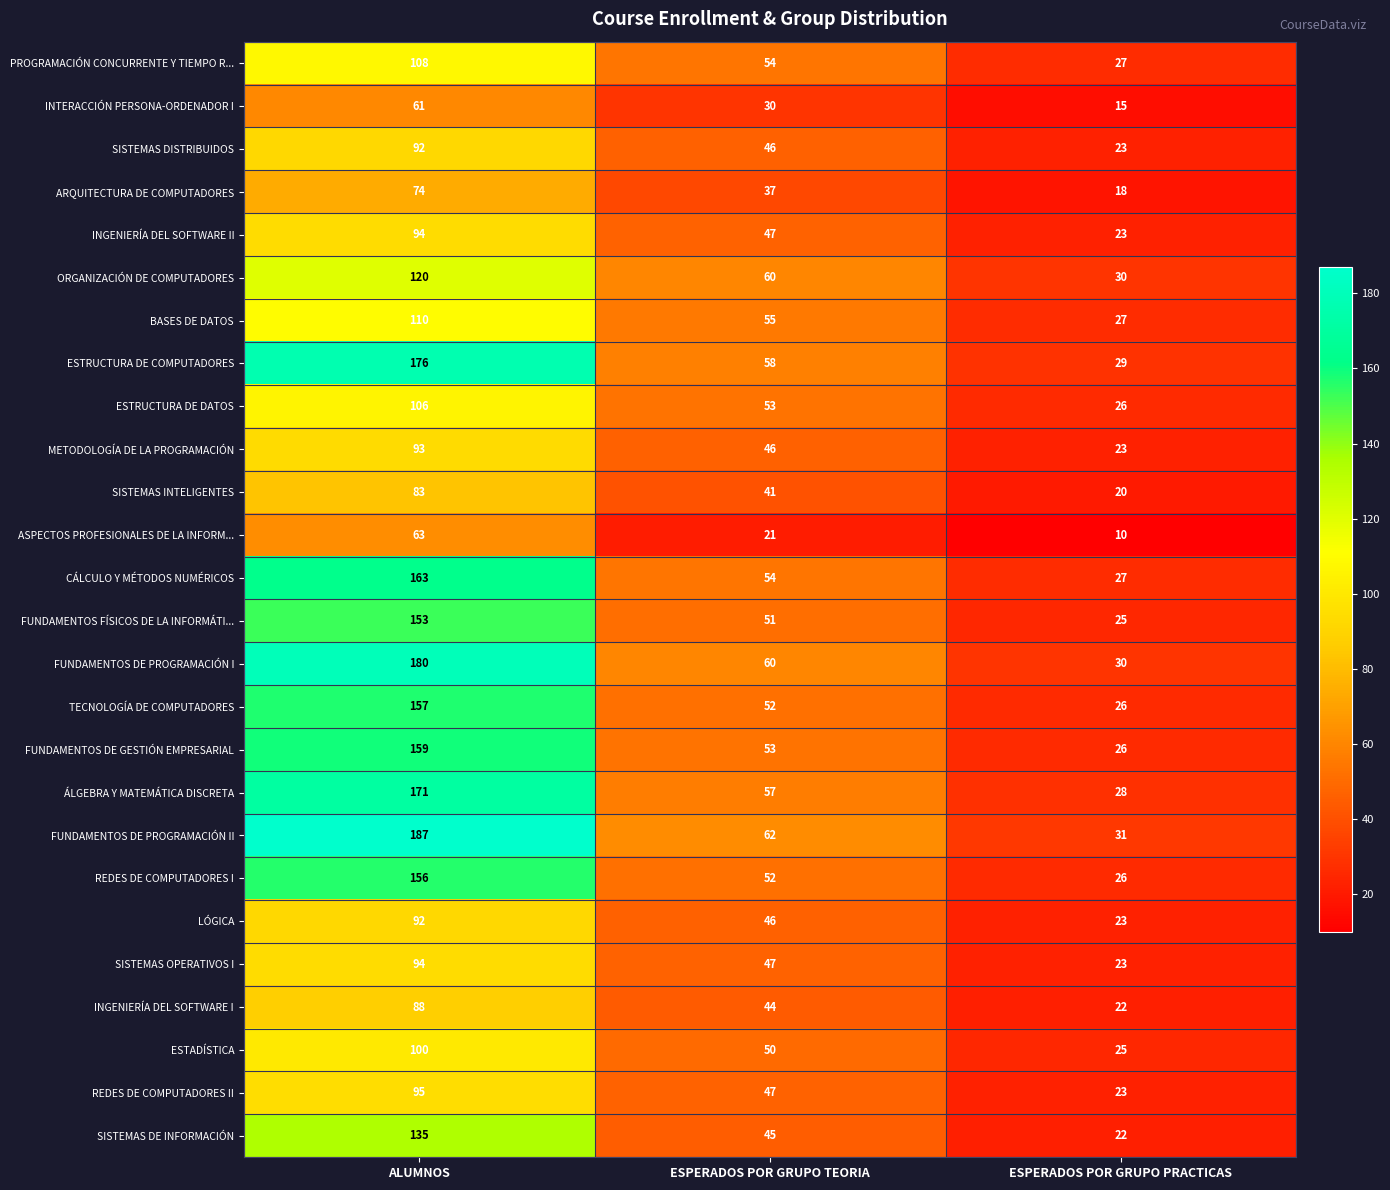

List the labels in order of ESTRUCTURA DE DATOS value, smallest first.

ESPERADOS POR GRUPO PRACTICAS, ESPERADOS POR GRUPO TEORIA, ALUMNOS